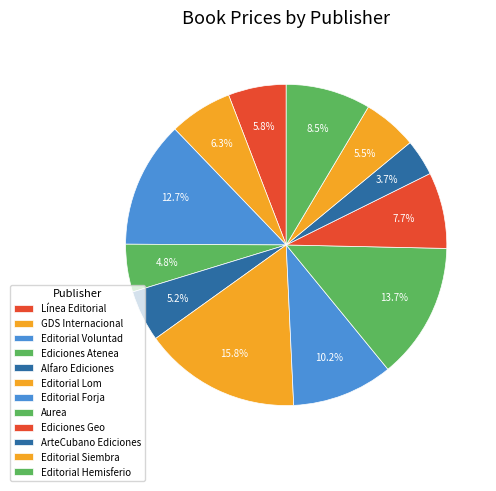

Rank the categories by value from lowest to highest.

ArteCubano Ediciones, Ediciones Atenea, Alfaro Ediciones, Editorial Siembra, Línea Editorial, GDS Internacional, Ediciones Geo, Editorial Hemisferio, Editorial Forja, Editorial Voluntad, Aurea, Editorial Lom